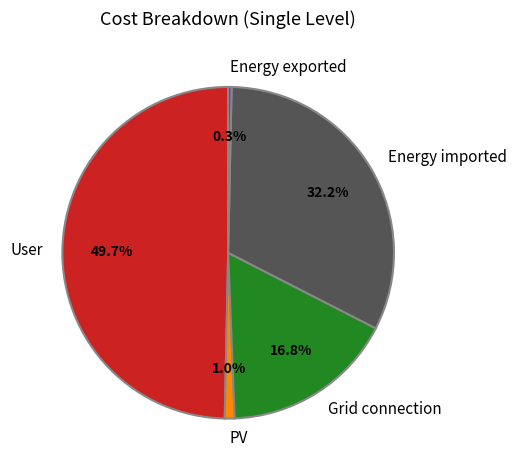

Does Energy exported account for over 50% of the chart?

No